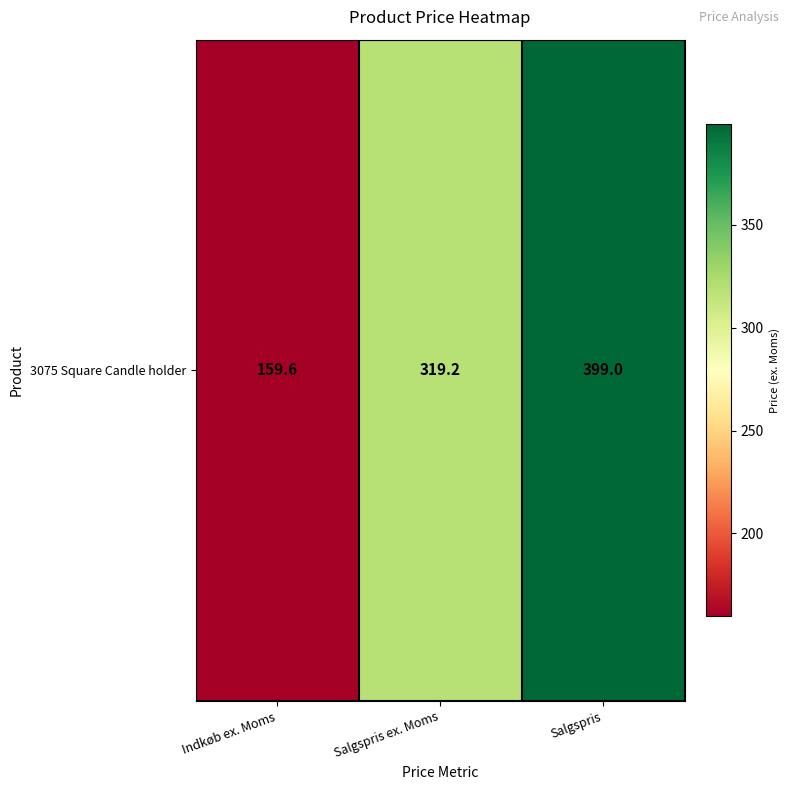

Count the number of data series in this chart.

1